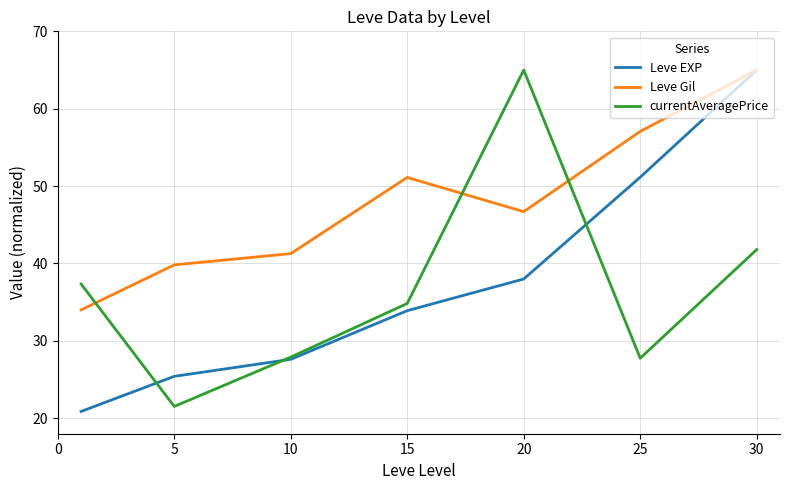

What is the highest value of the Leve Gil series?

65.0